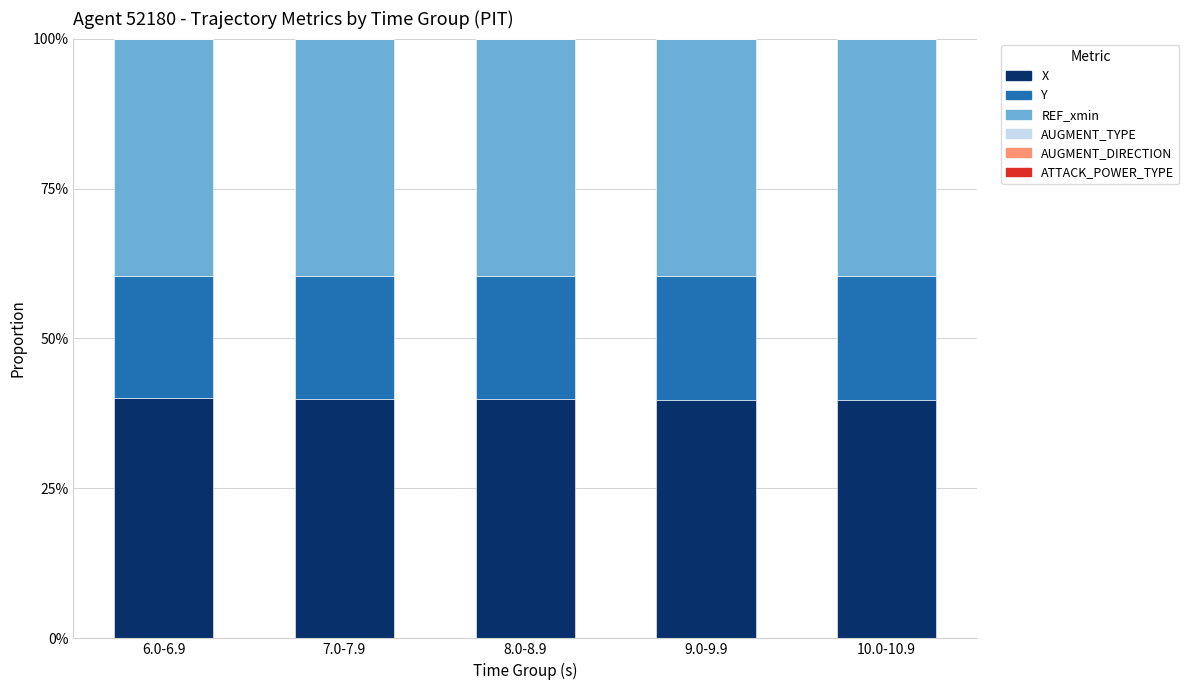

What is the sum of all X values?

199.4